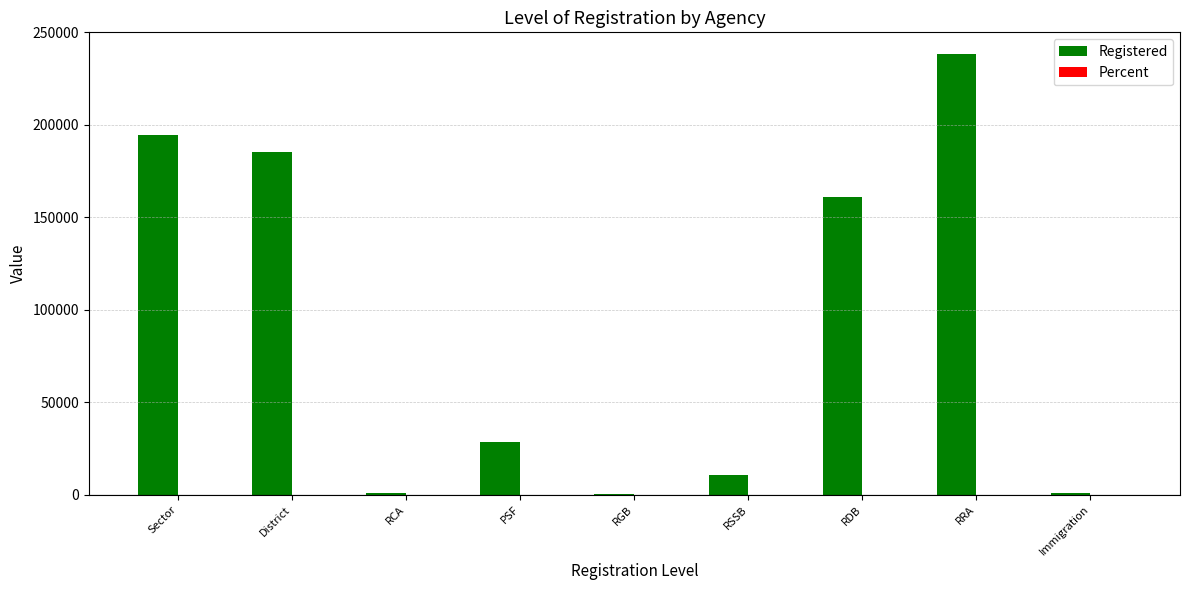

Which series changed the most between District and RSSB?

Registered